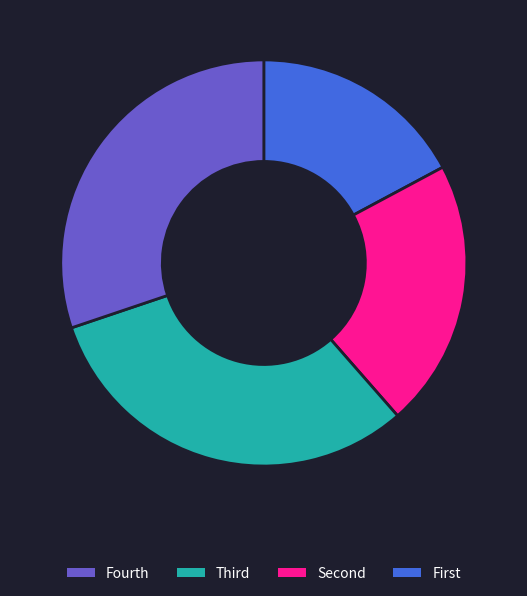

Does any single category account for the majority?

No